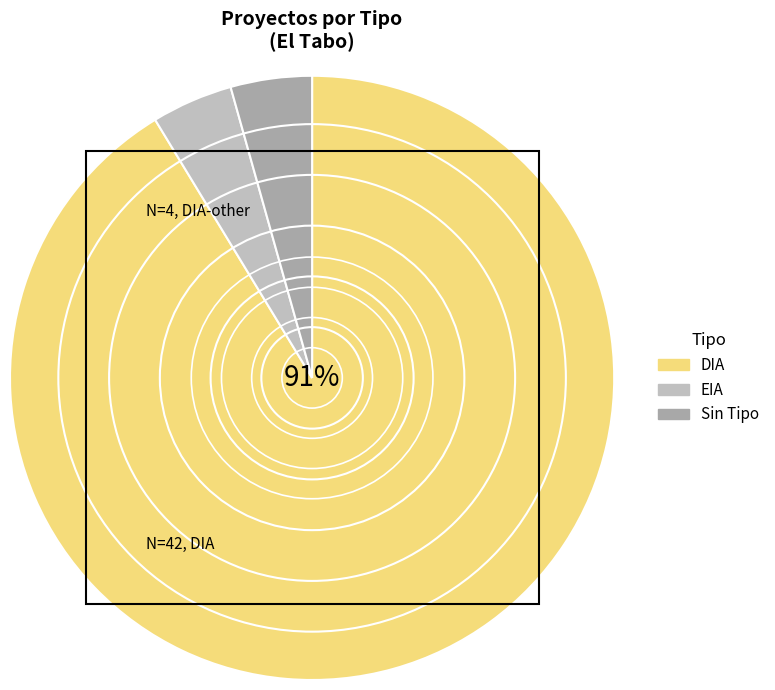

Which category accounts for the majority?

DIA